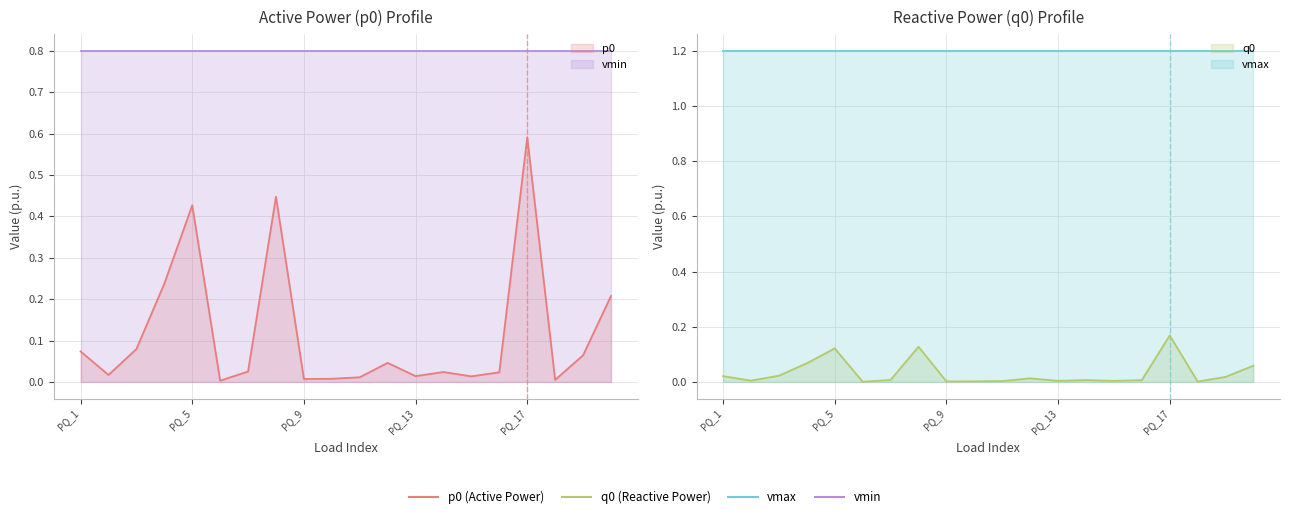

Reading right to left, extract all data points from this chart.

p0: 0.2	0.1	0.0	0.6	0.0	0.0	0.0	0.0	0.0	0.0	0.0	0.0	0.4	0.0	0.0	0.4	0.2	0.1	0.0	0.1
q0: 0.1	0.0	0.0	0.2	0.0	0.0	0.0	0.0	0.0	0.0	0.0	0.0	0.1	0.0	0.0	0.1	0.1	0.0	0.0	0.0